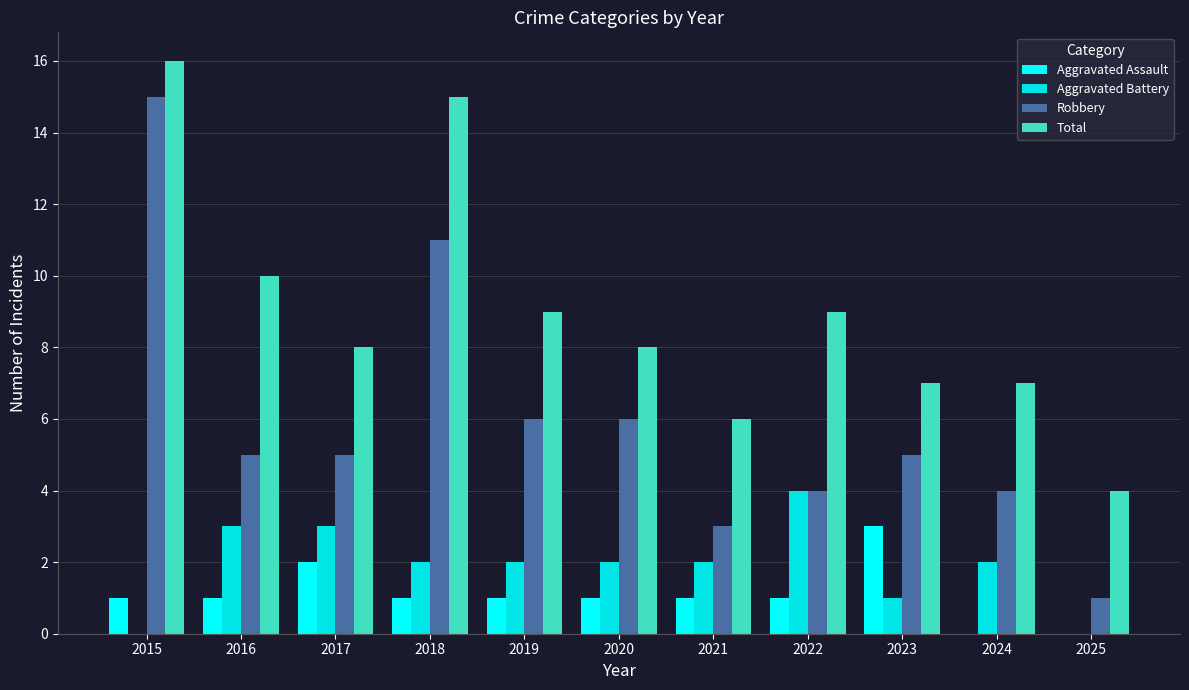

How many groups of bars are there?

11